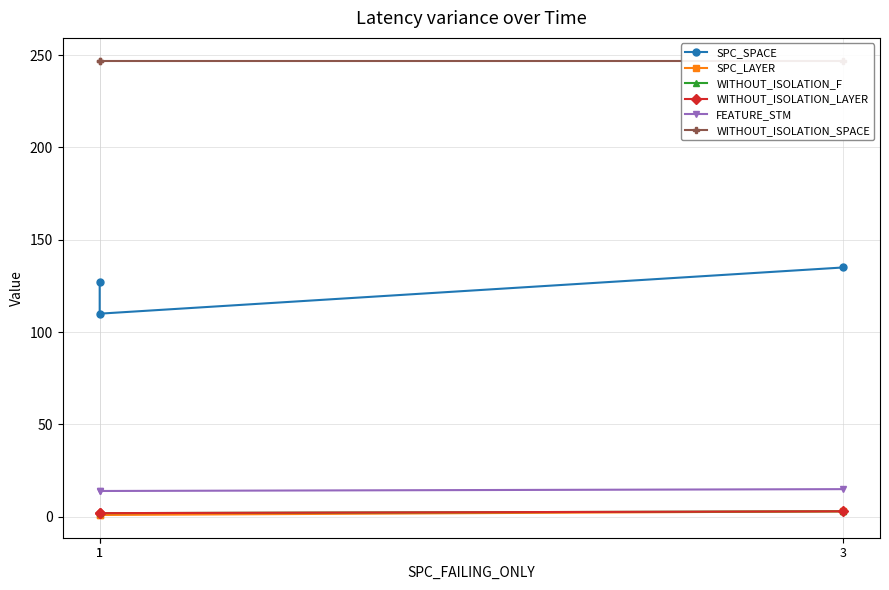

The FEATURE_STM series shows 14 at 1. True or false?

True